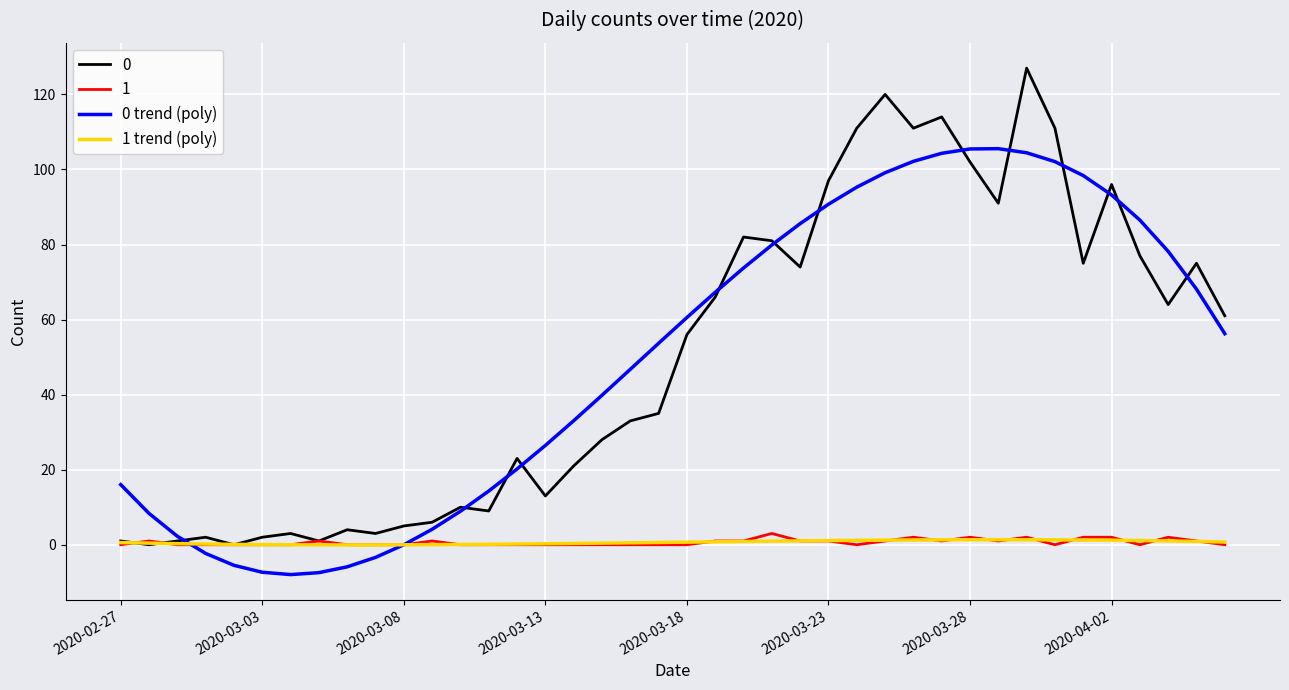

How many series are shown in this chart?

4